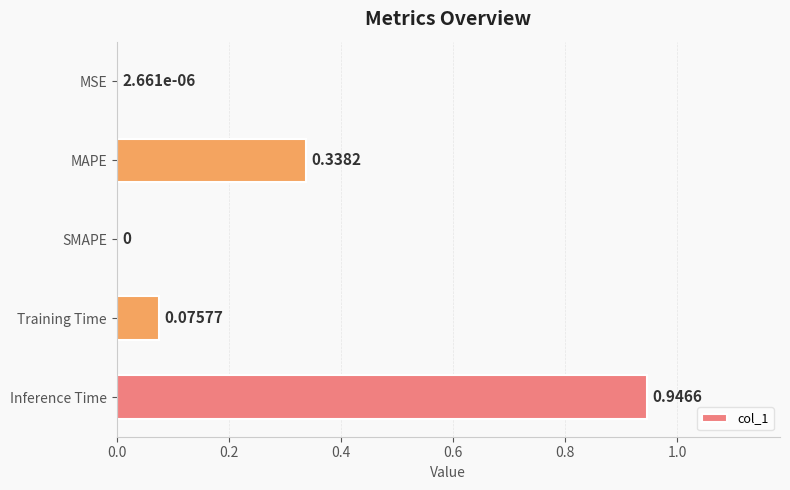

At which category does the chart reach its peak across all series?

Inference Time